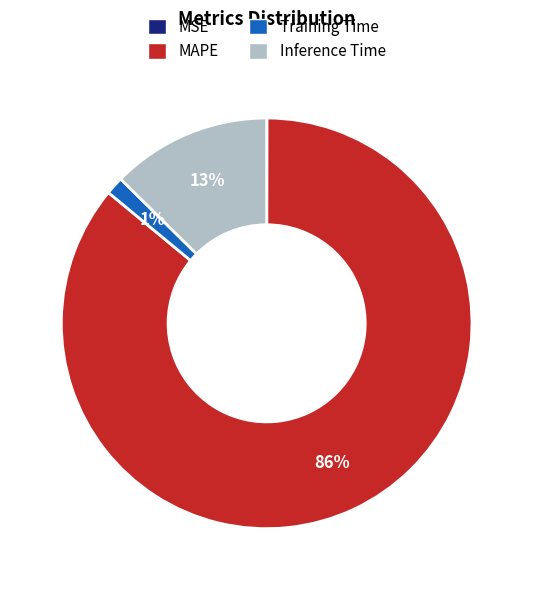

Which has a higher value, Inference Time or MAPE?

MAPE